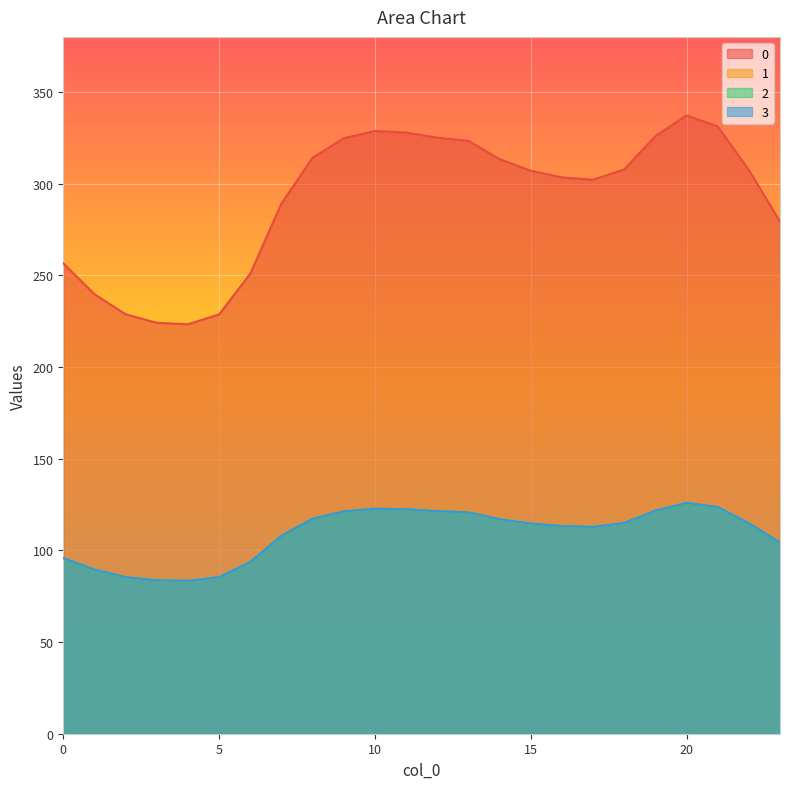

How many data points in 3 are above 114?

13